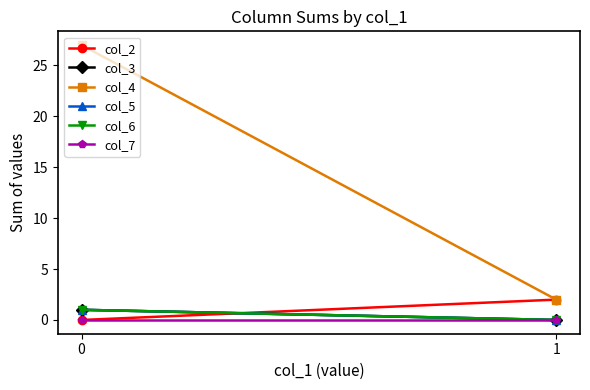

How many lines are shown in the chart?

6